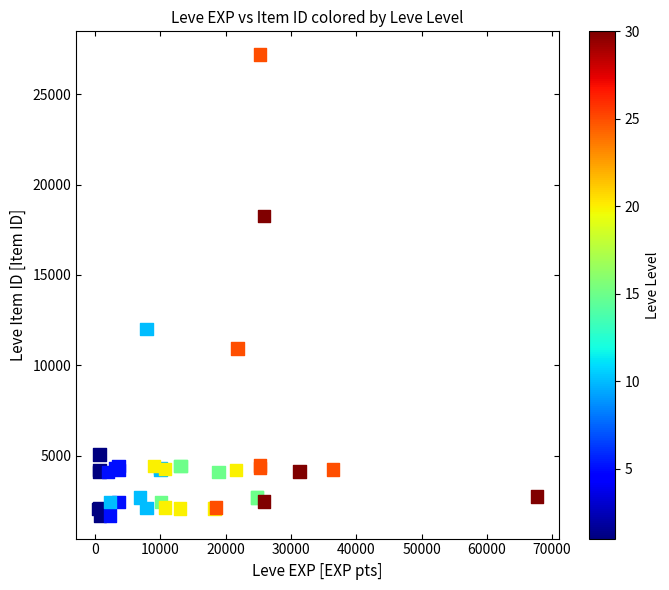

What Y value in the scatter plot is closest to 14448?

12018